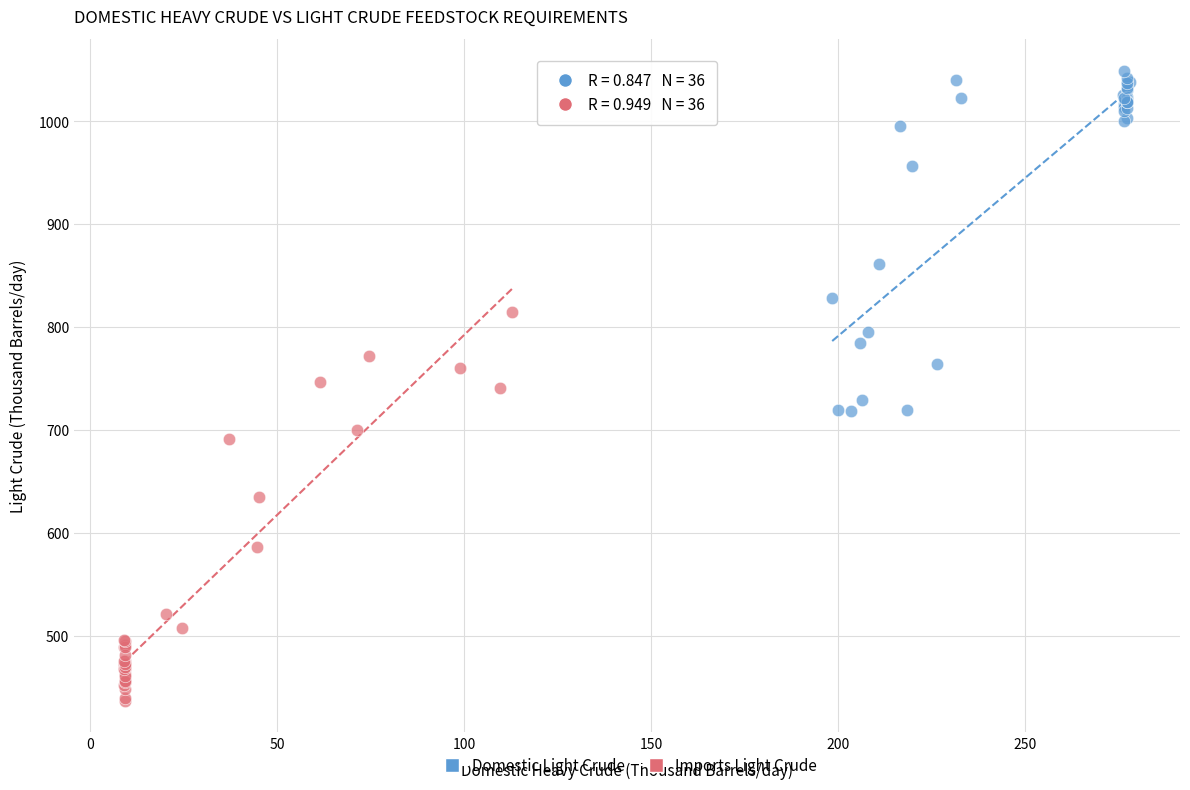

Which series reaches the maximum Y coordinate?

Domestic Light Crude